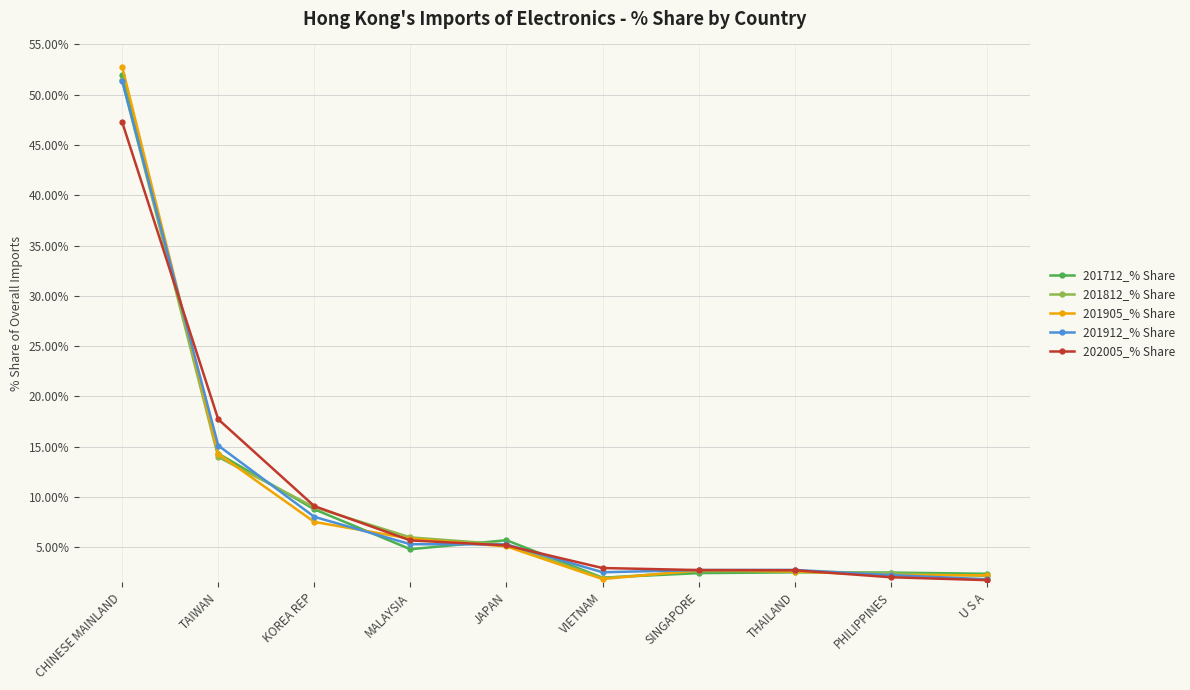

What is the difference between the maximum and minimum values in the 201712_% Share series?

50.0